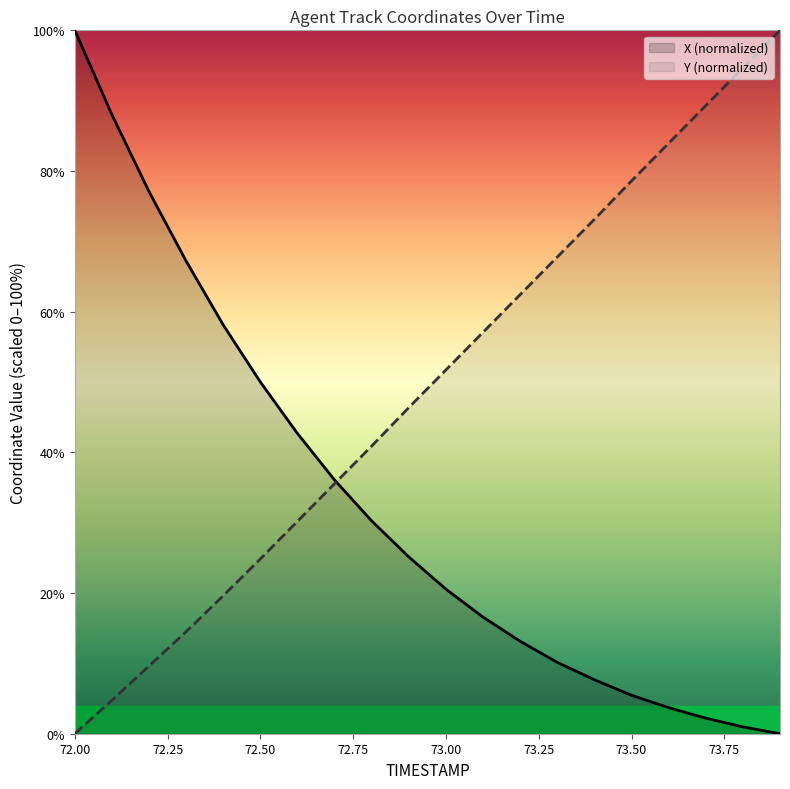

Which series has the largest total across all categories?

Y (normalized)